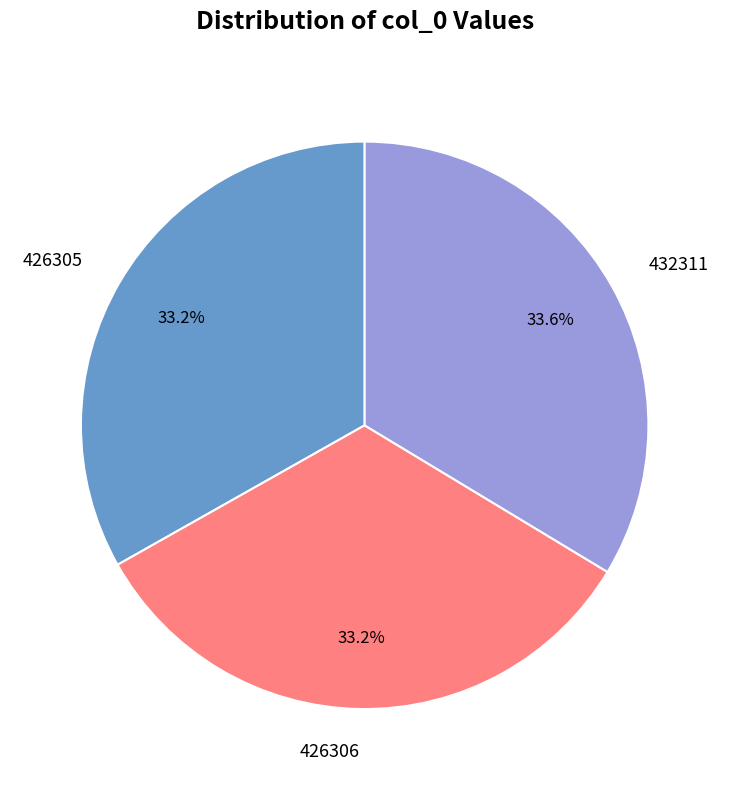

How many slices are in this pie chart?

3